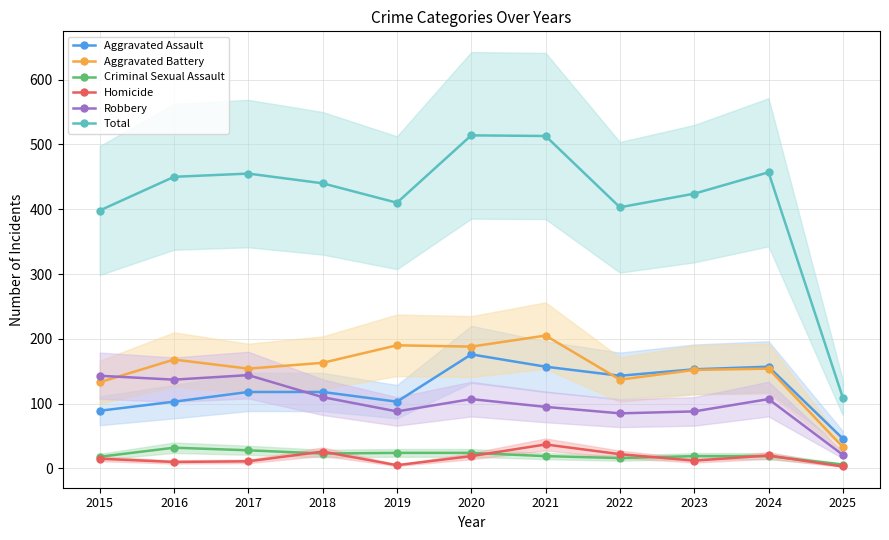

What is the sum of all Aggravated Battery values?

1677